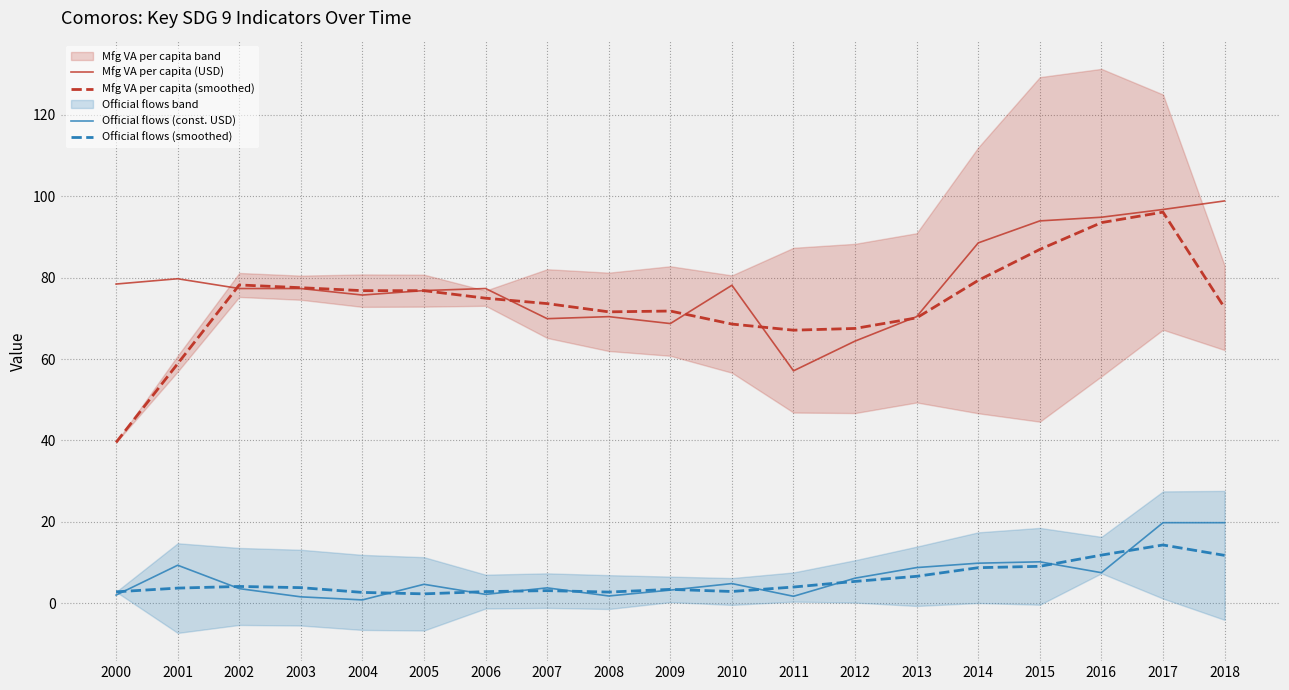

What is the spread (max minus min) of values at 2011?

65.3